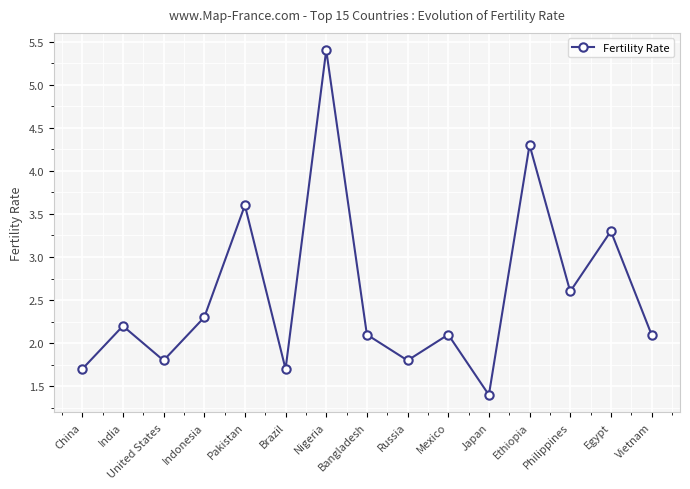

At which category does the chart reach its peak across all series?

Nigeria